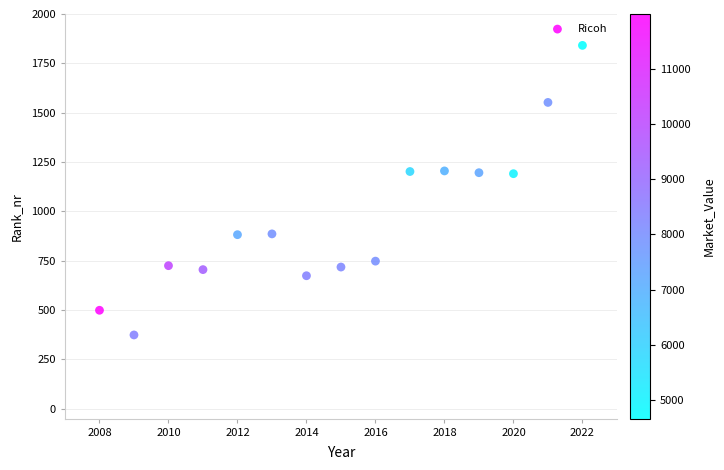

What is the range of X values (max minus min)?

14